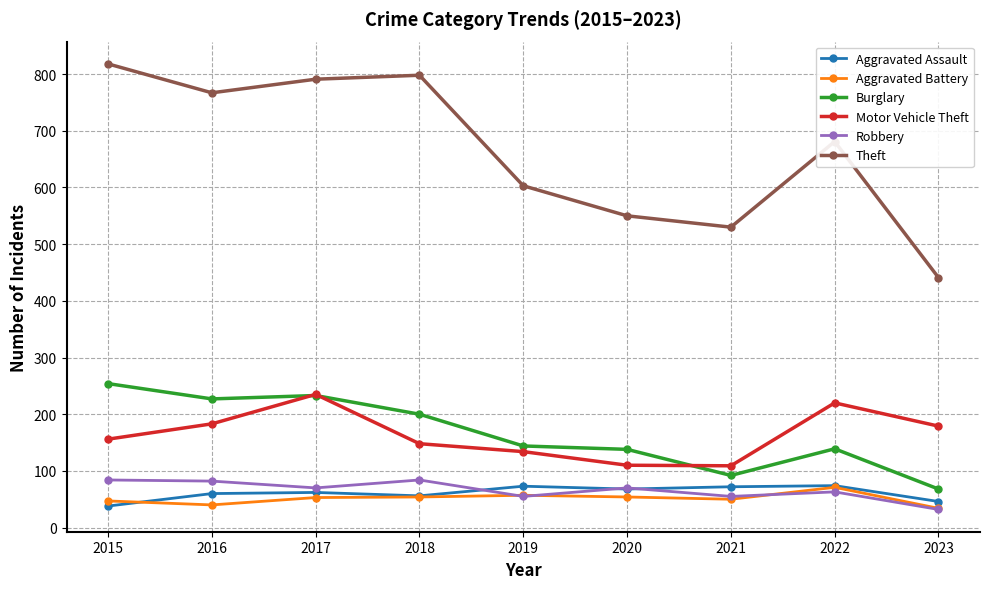

What is the minimum value for Theft?

441